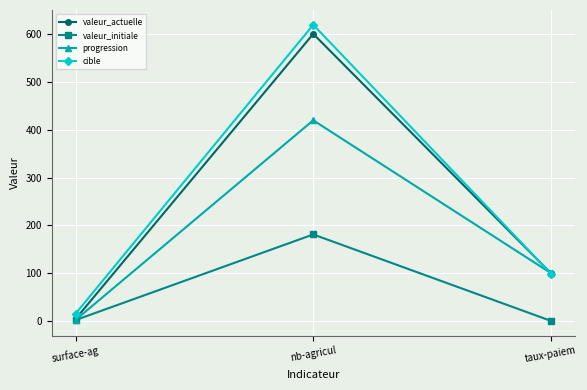

At which label is valeur_actuelle closest to 302?

taux-paiem